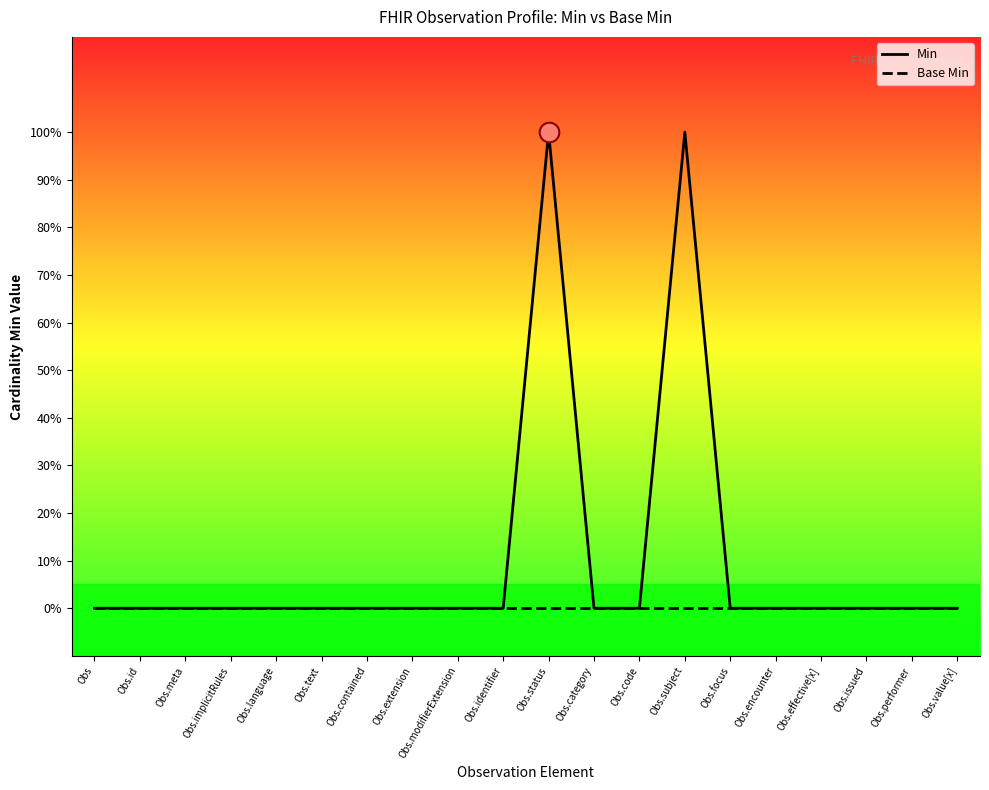

What are all the series names shown in the legend?

Min, Base Min